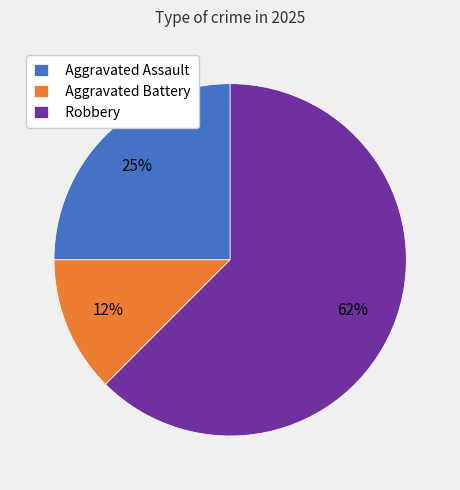

Is Aggravated Assault the majority of the pie?

No